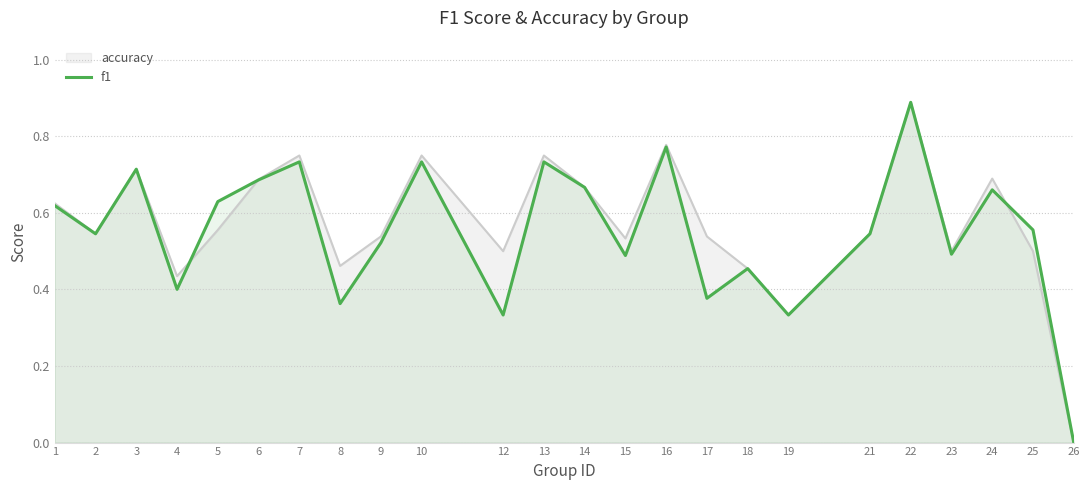

At which label is the value closest to 0?

26